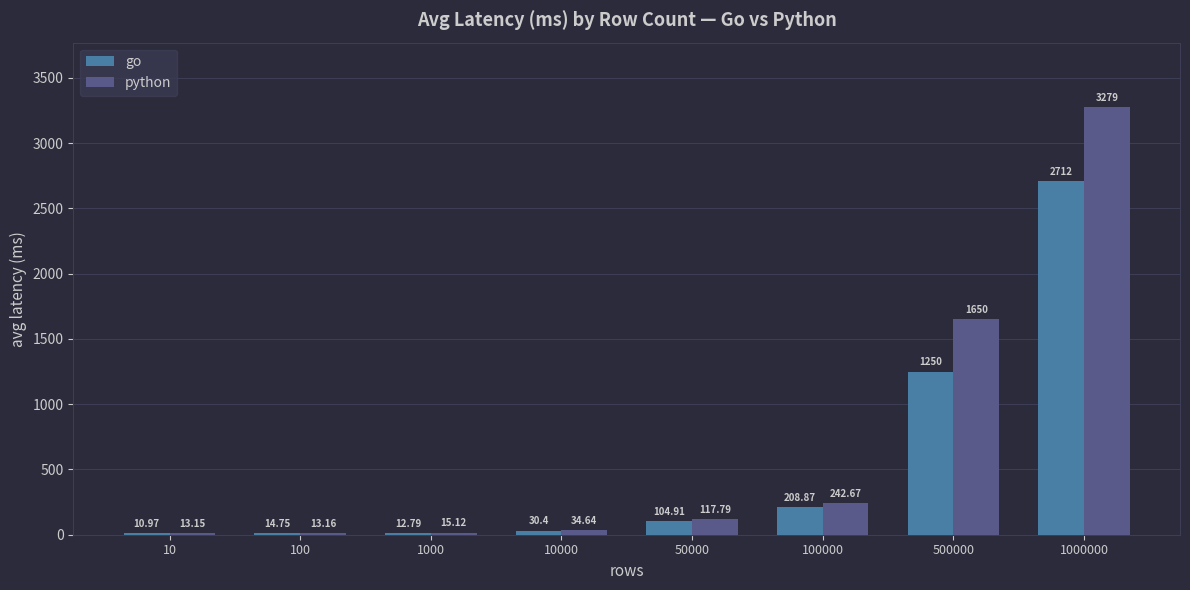

Which series has the largest total across all categories?

python